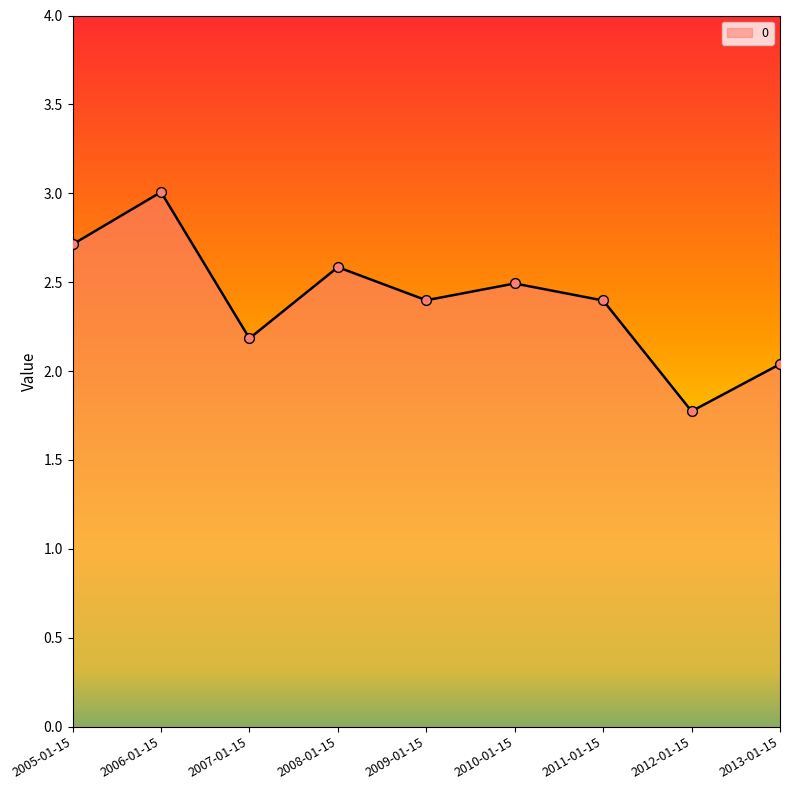

What is the ratio of the value at 2009-01-15 to the value at 2006-01-15?

0.8